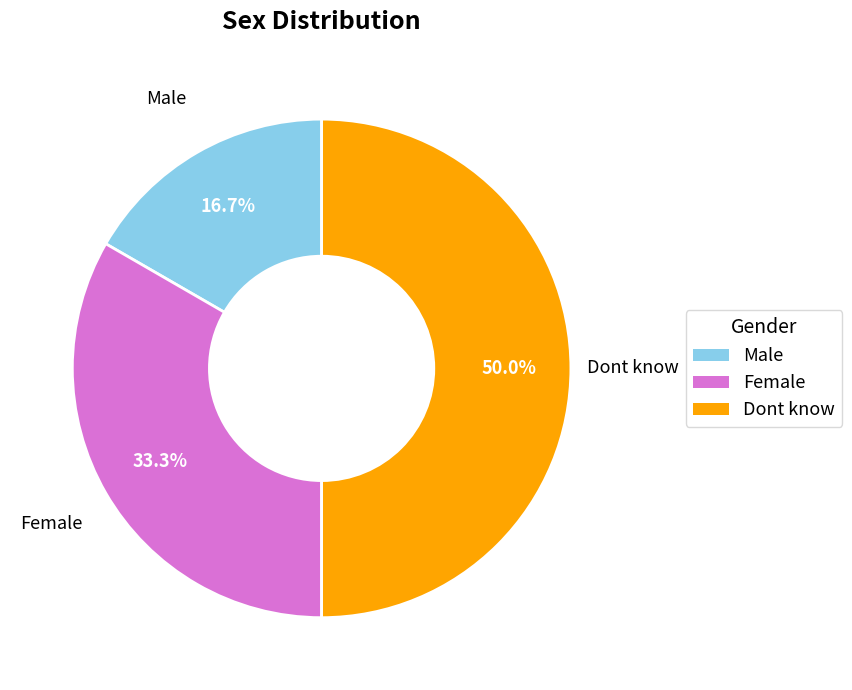

What is the smallest slice in the pie chart?

Male